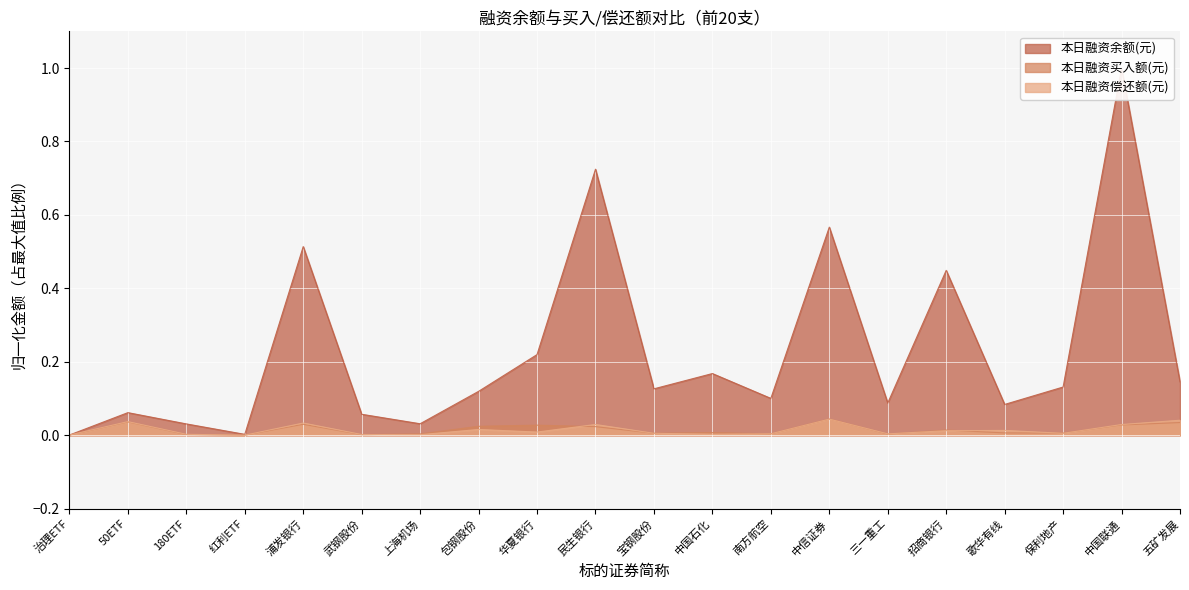

Is it true that 本日融资买入额(元) equals 0.0 at 歌华有线?

True